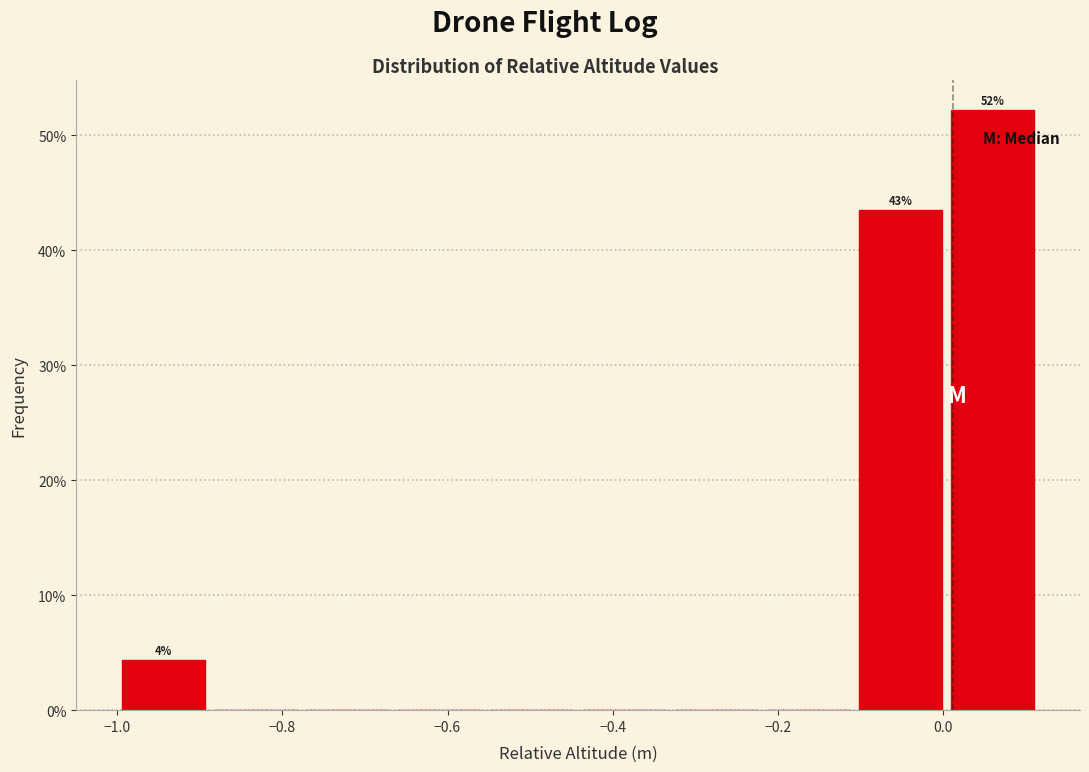

Which range on the x-axis has the tallest bar?

0.00 to 0.12